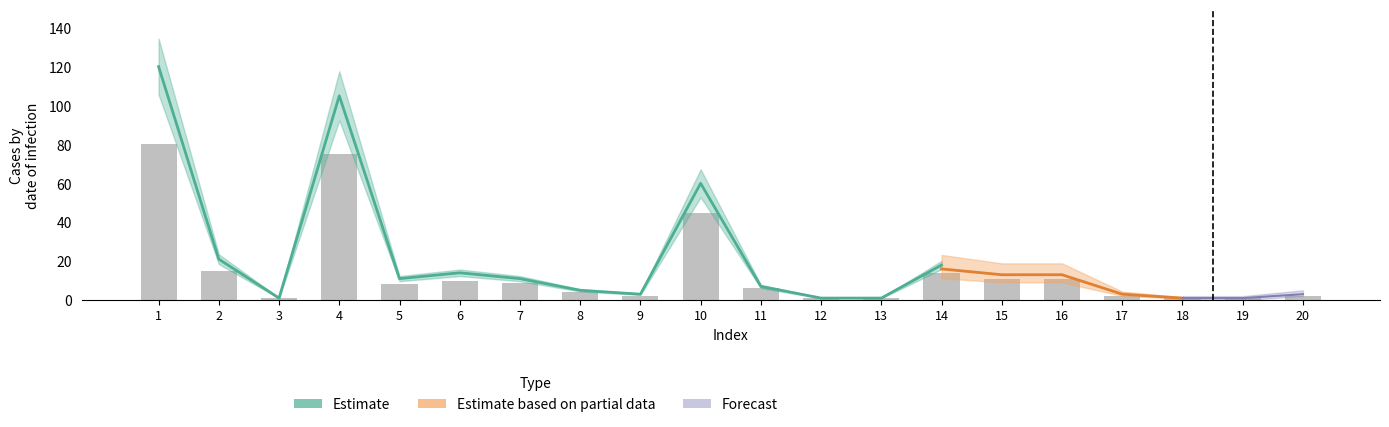

How many categories are shown in the chart?

20